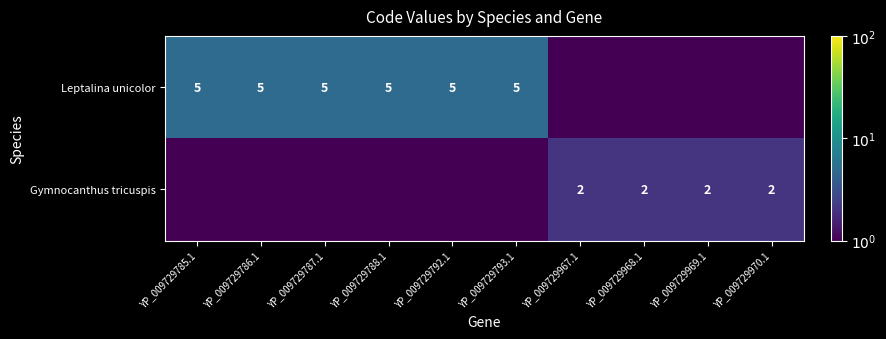

Is it true that Gymnocanthus tricuspis equals 2.0 at YP_009729967.1?

True